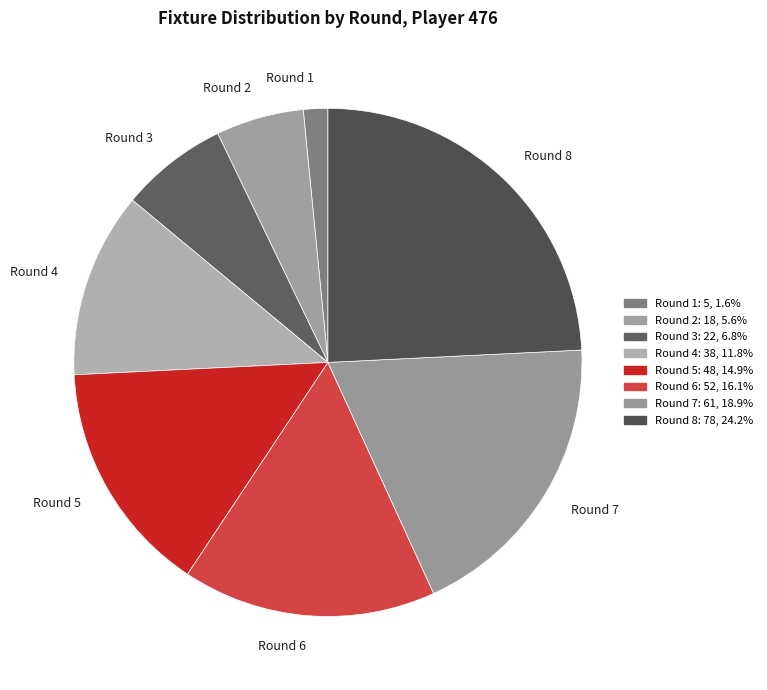

What is the ratio of the value at Round 2 to the value at Round 7?

0.3